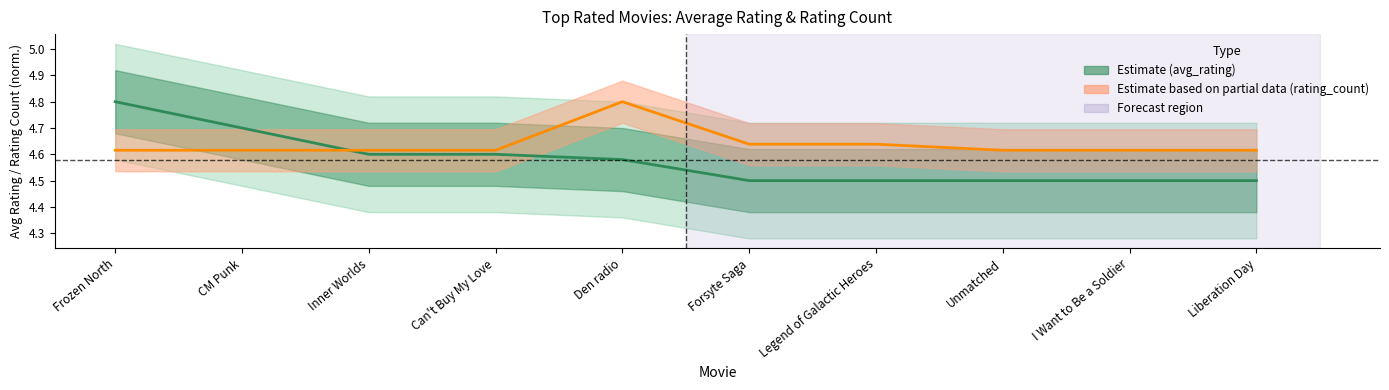

At how many categories does at least one series exceed 4?

10